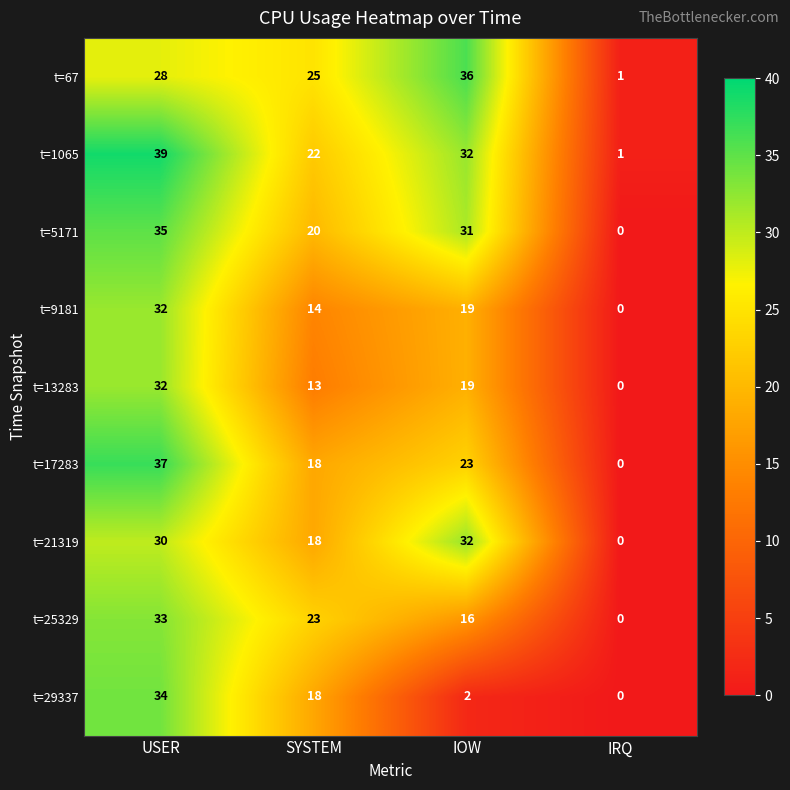

Rank the categories by t=17283 value from highest to lowest.

USER, IOW, SYSTEM, IRQ